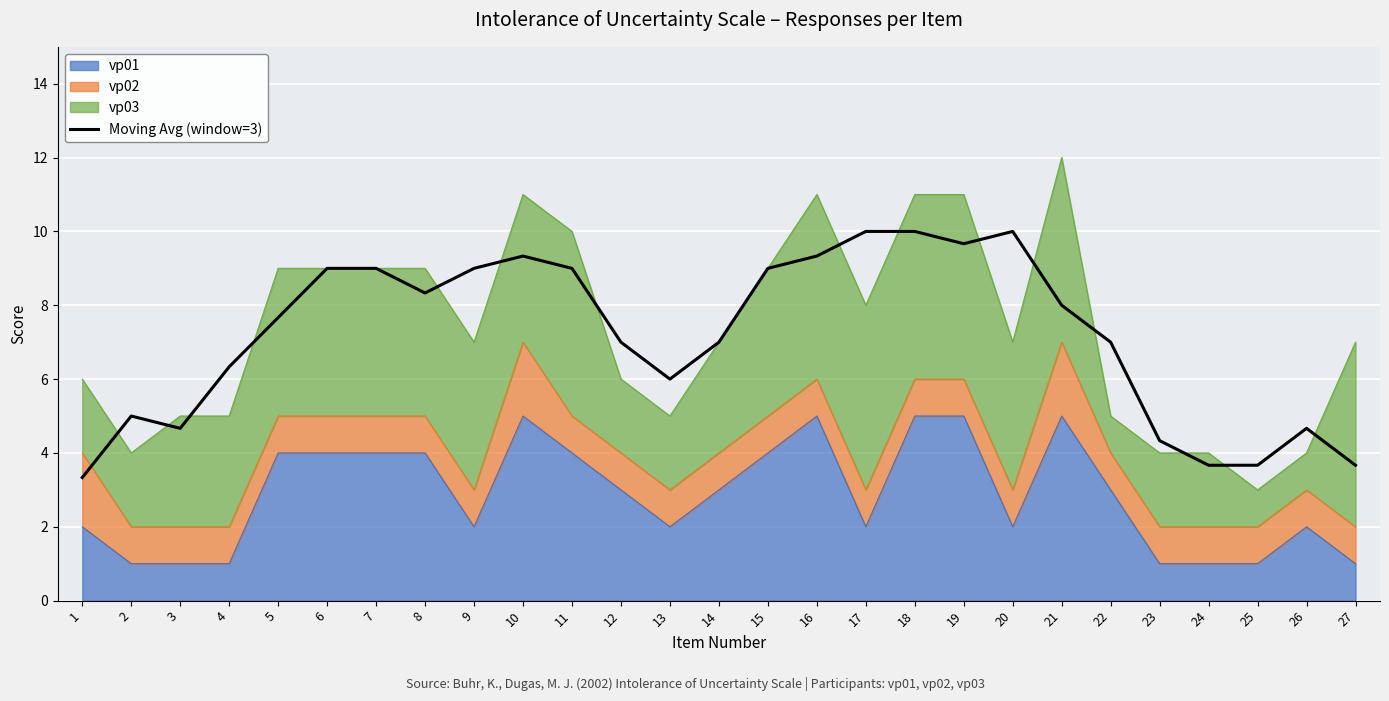

What is the sum of all values?

193.7